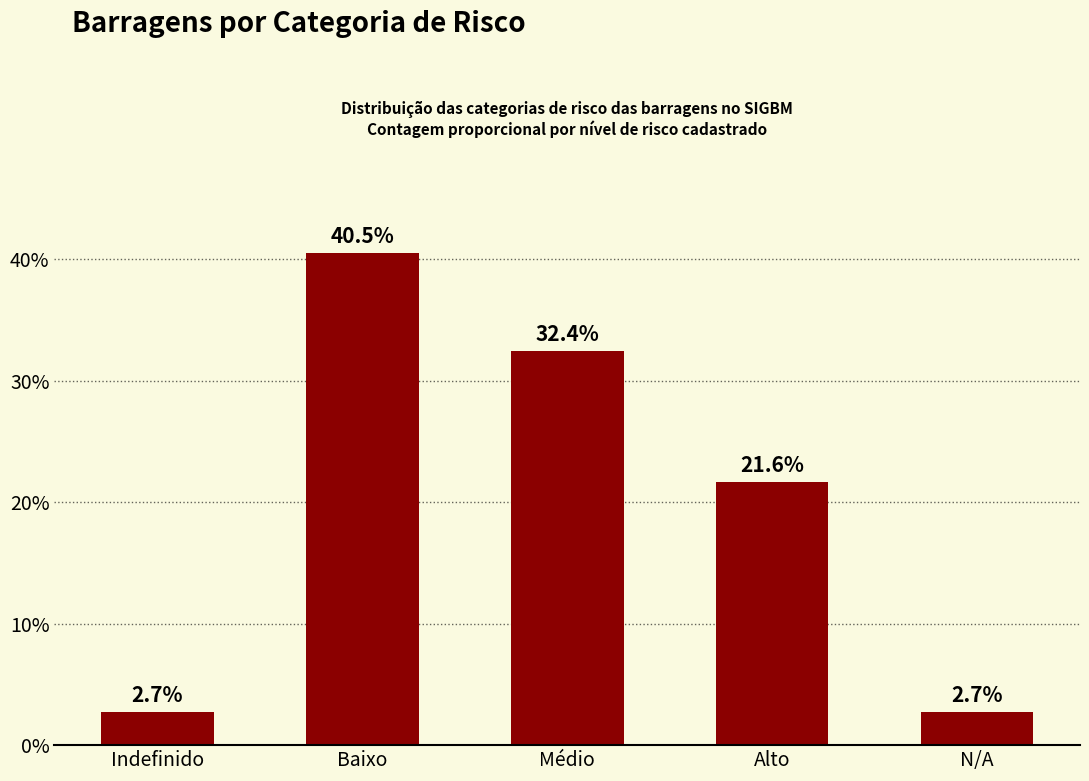

What is the average value?

20.0